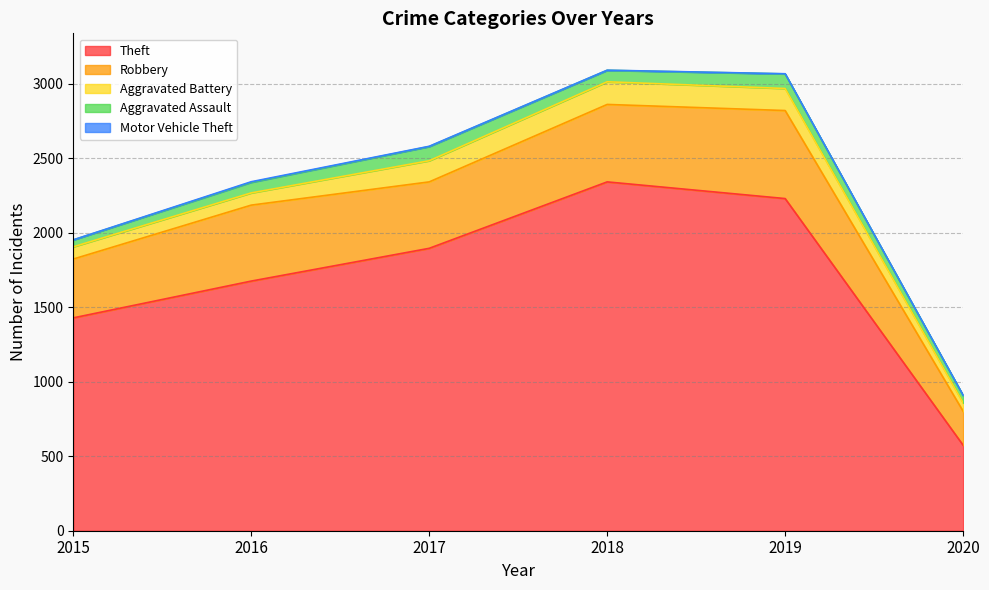

Reading left to right, transcribe all the data shown in this chart.

Theft: 2015=1429	2016=1676	2017=1896	2018=2342	2019=2230	2020=574
Robbery: 2015=395	2016=510	2017=446	2018=520	2019=591	2020=228
Aggravated Battery: 2015=82	2016=82	2017=142	2018=152	2019=148	2020=56
Aggravated Assault: 2015=46	2016=71	2017=95	2018=77	2019=98	2020=50
Motor Vehicle Theft: 2015=1	2016=4	2017=2	2018=1	2019=1	2020=1